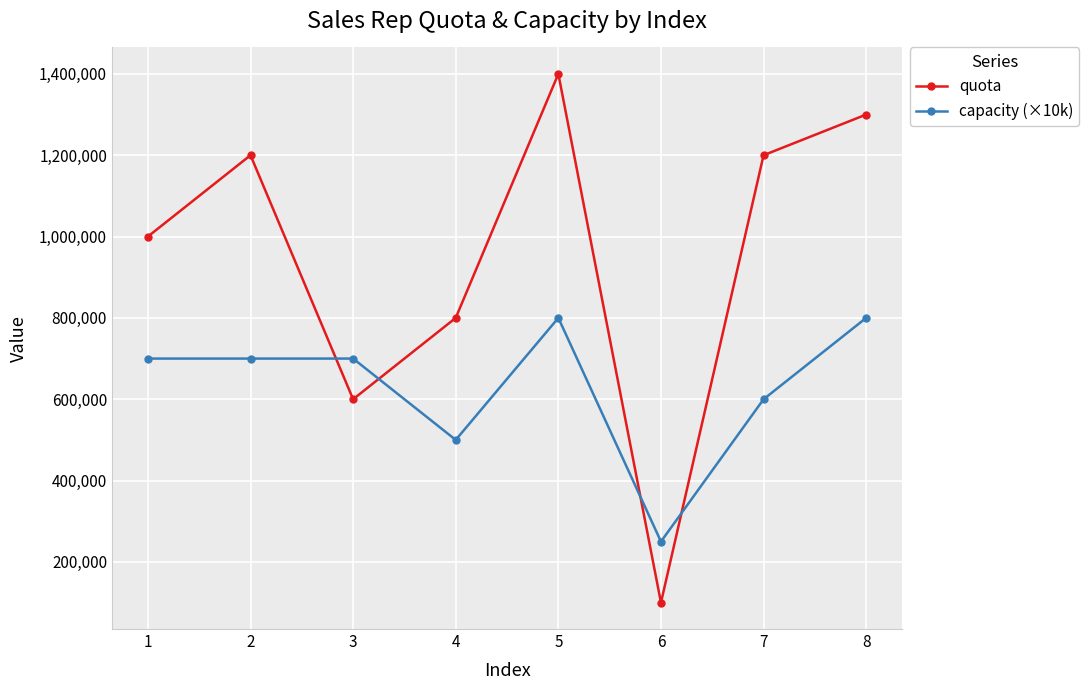

Rank the series at 5 from highest to lowest value.

quota, capacity (×10k)